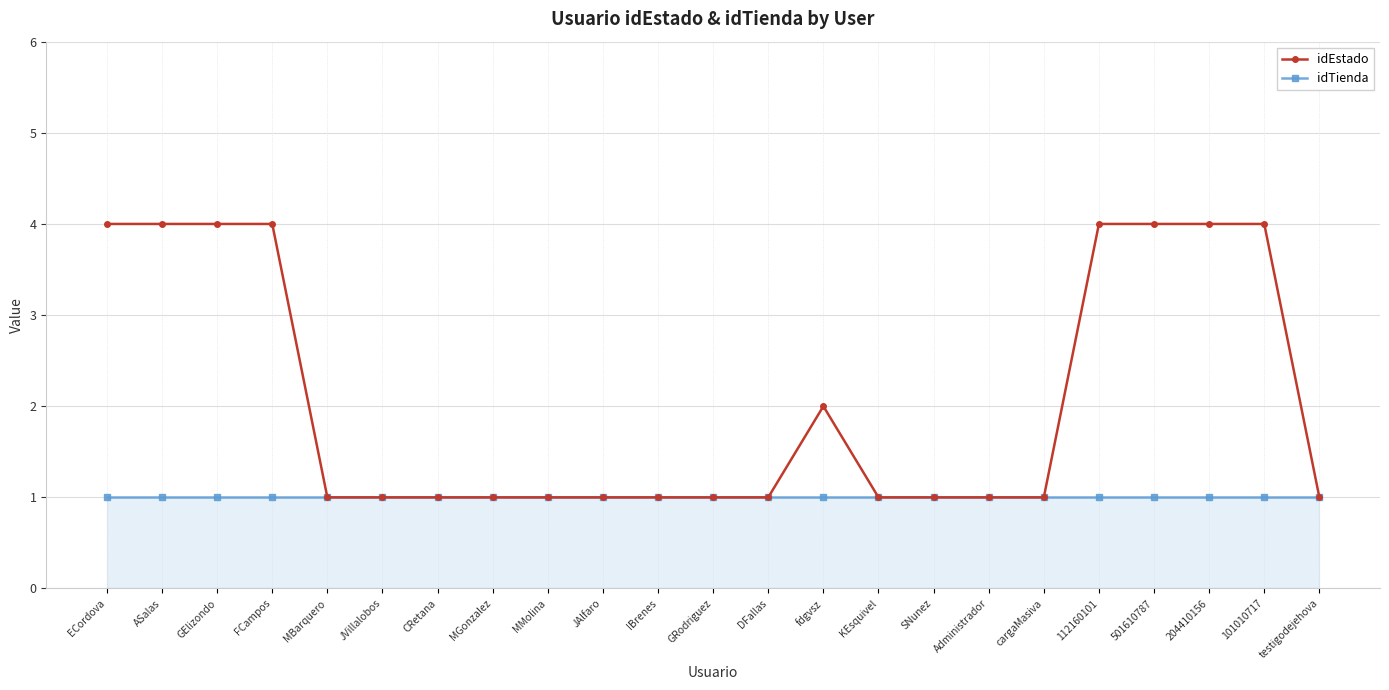

Does the chart have visible grid lines?

Yes